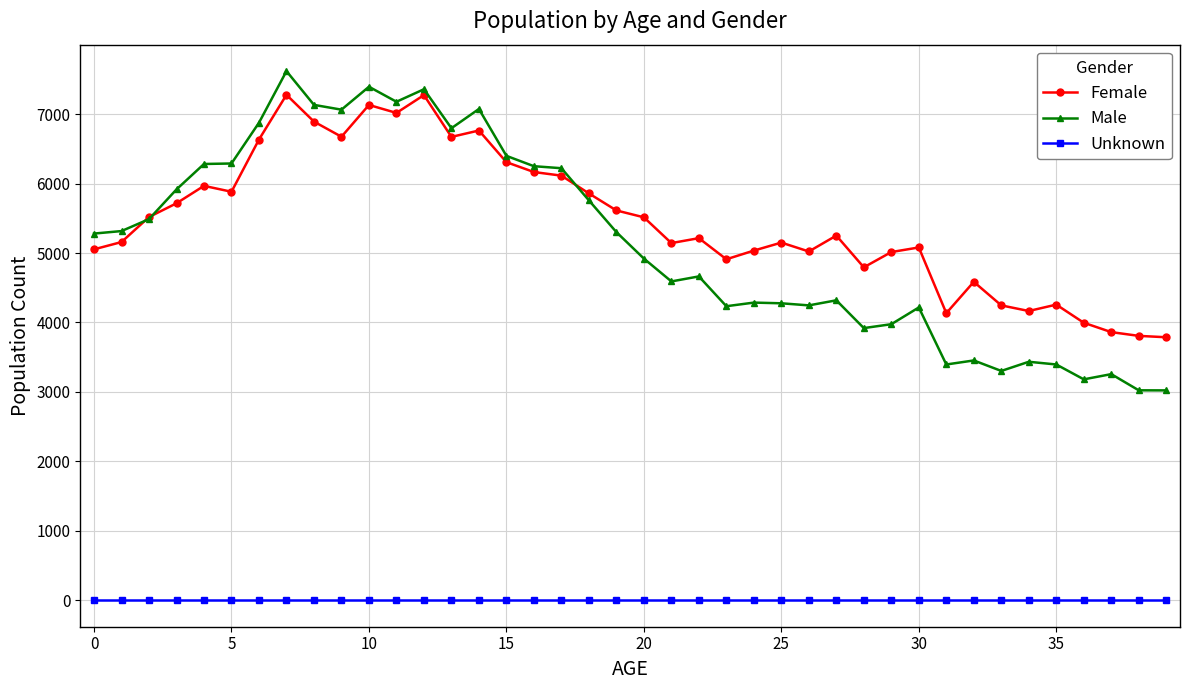

At how many categories does at least one series exceed 4045?

36